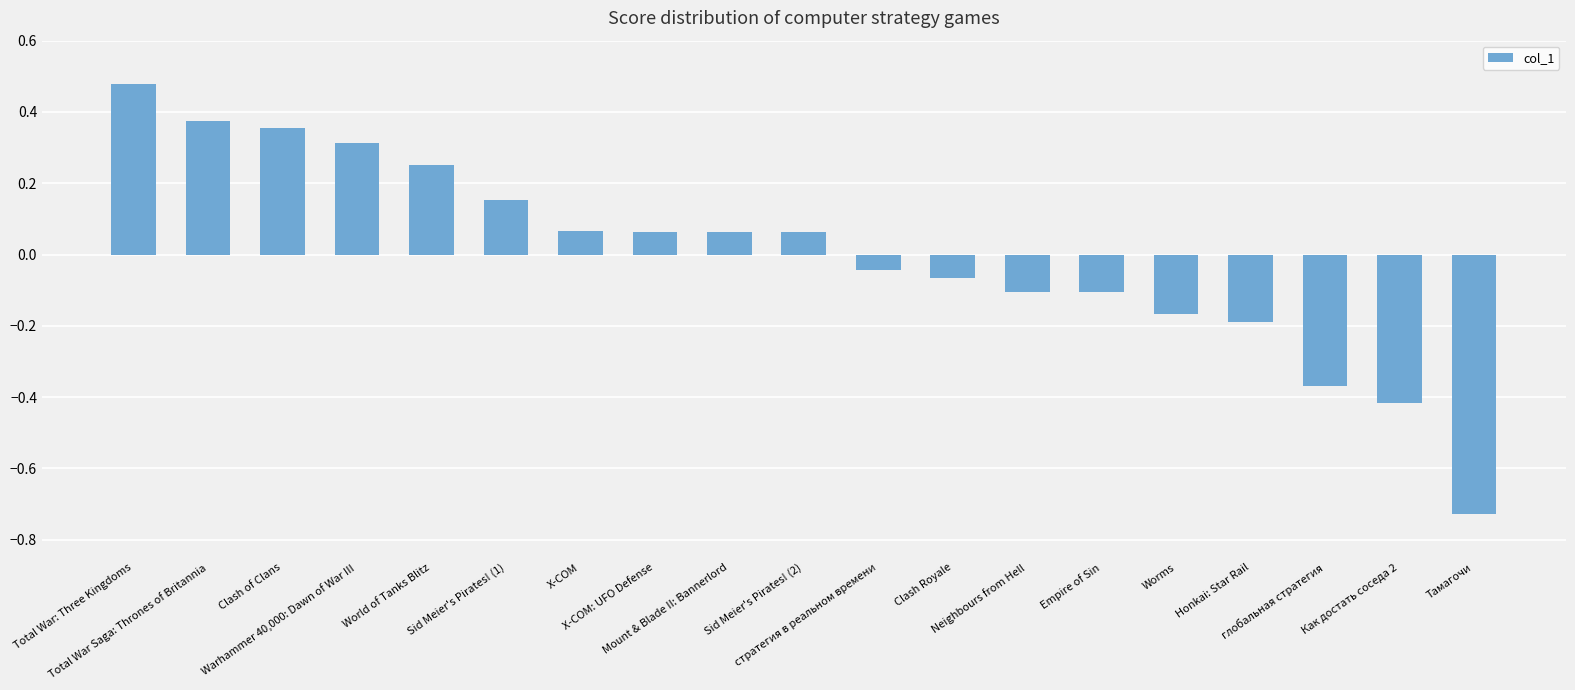

What is the difference between the second highest and second lowest values?

0.8